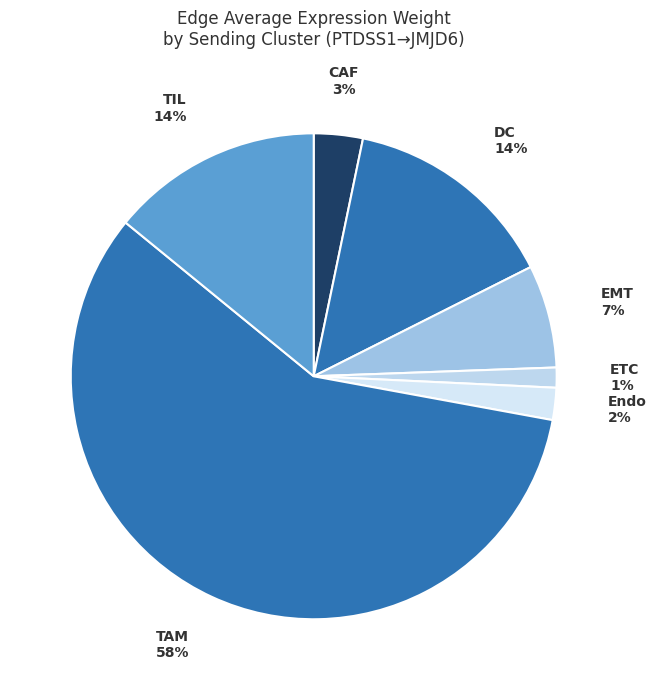

Between DC and CAF, which is larger?

DC